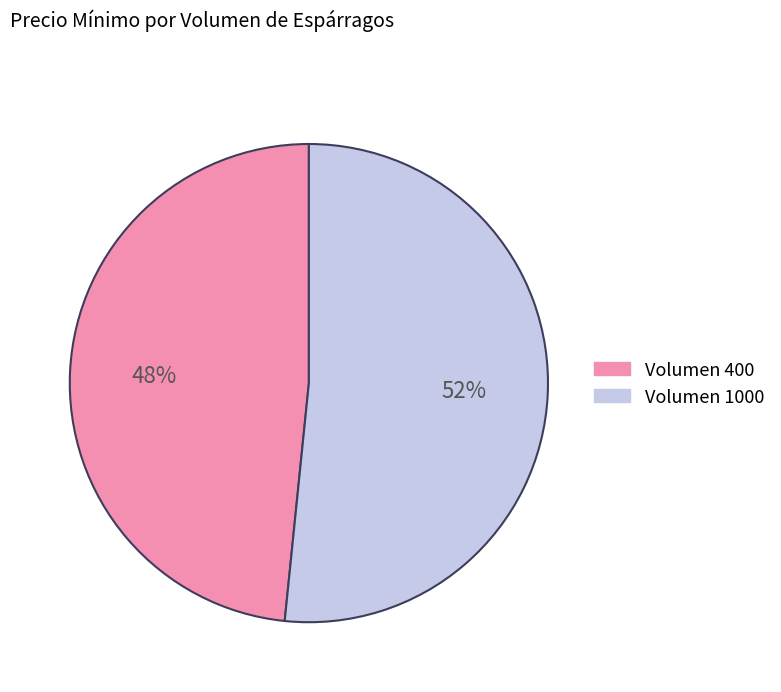

Is there a majority slice in this chart?

Yes